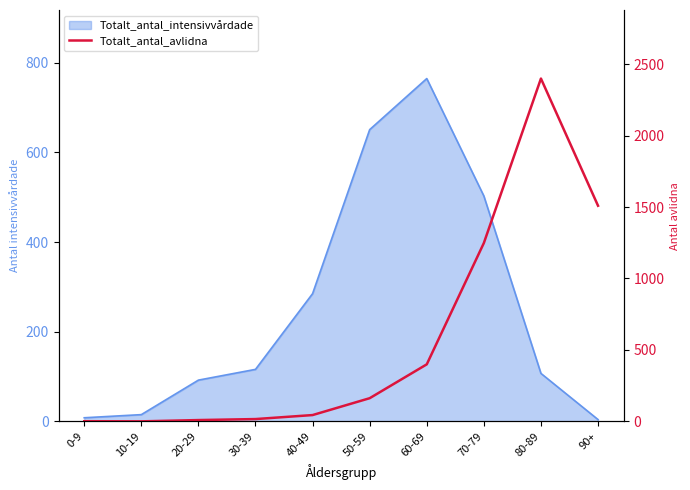

Which label corresponds to the largest value in the chart?

80-89